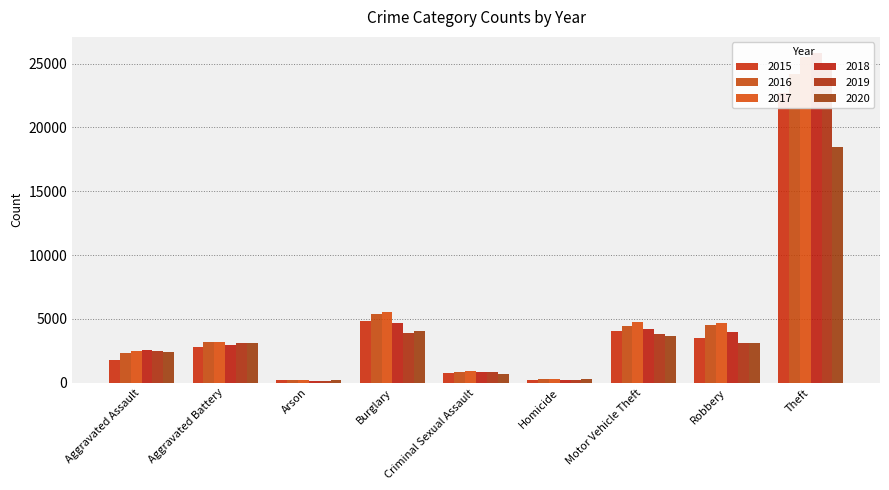

Which category has the highest value across all series?

Theft